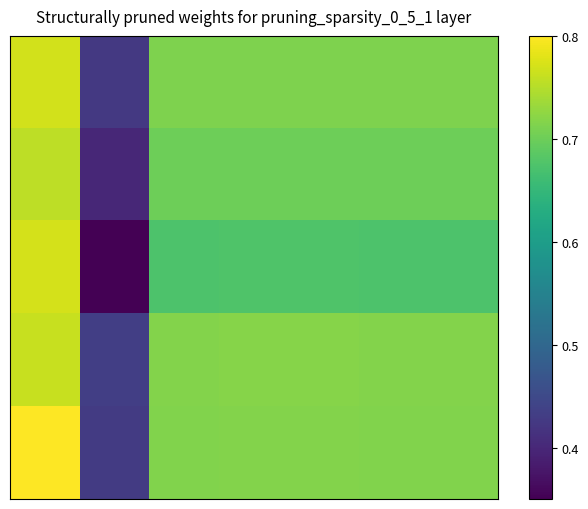

At how many categories does at least one series exceed 0?

7